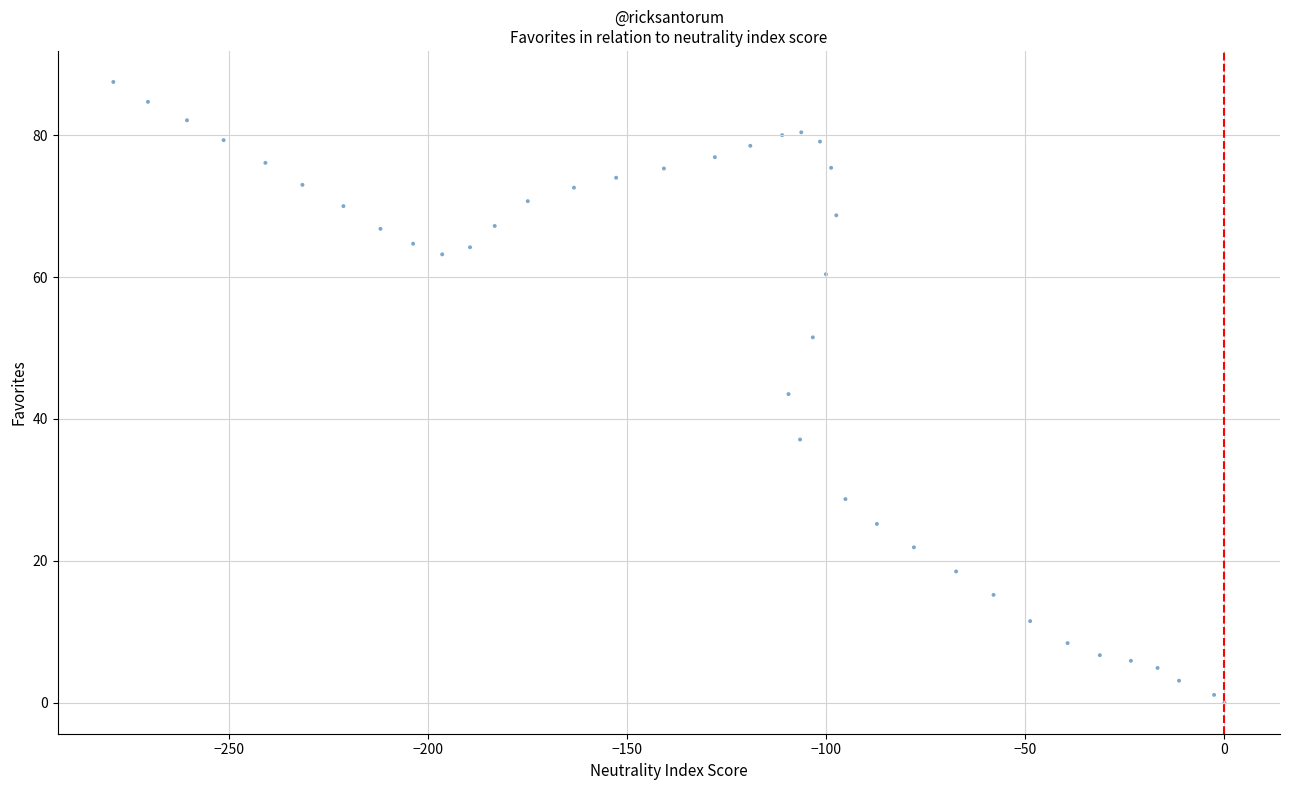

What is the range of Y values (max minus min)?

87.5